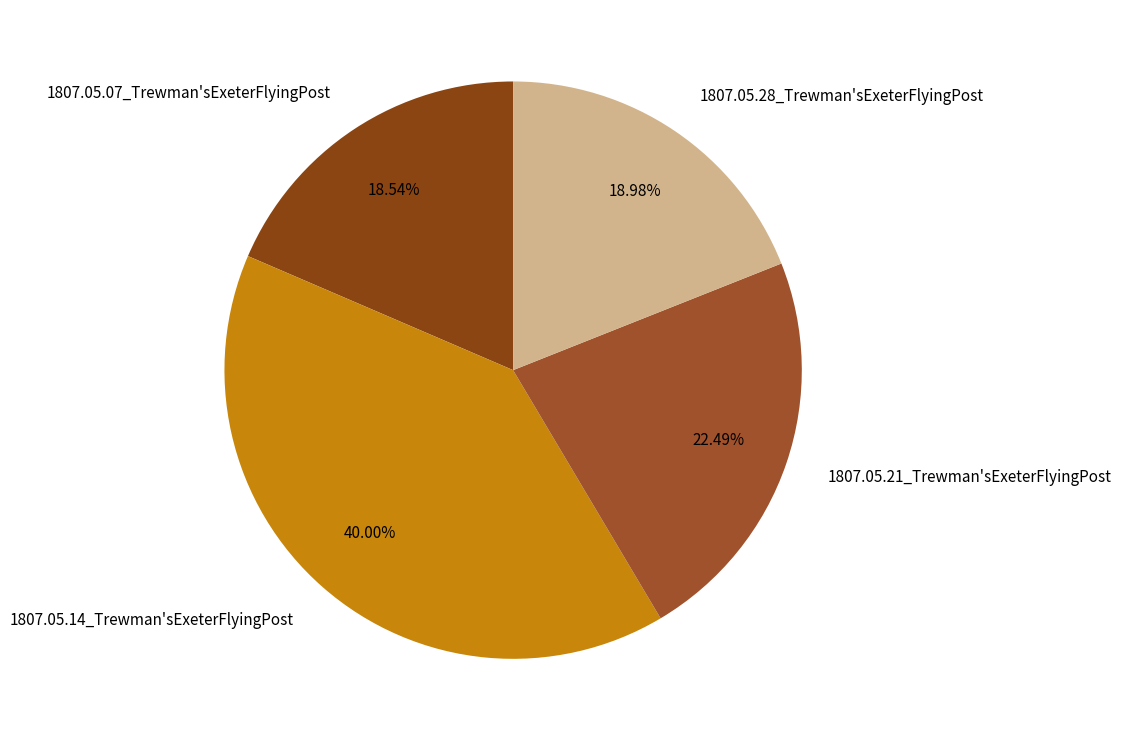

Is 1807.05.07_Trewman'sExeterFlyingPost the majority of the pie?

No